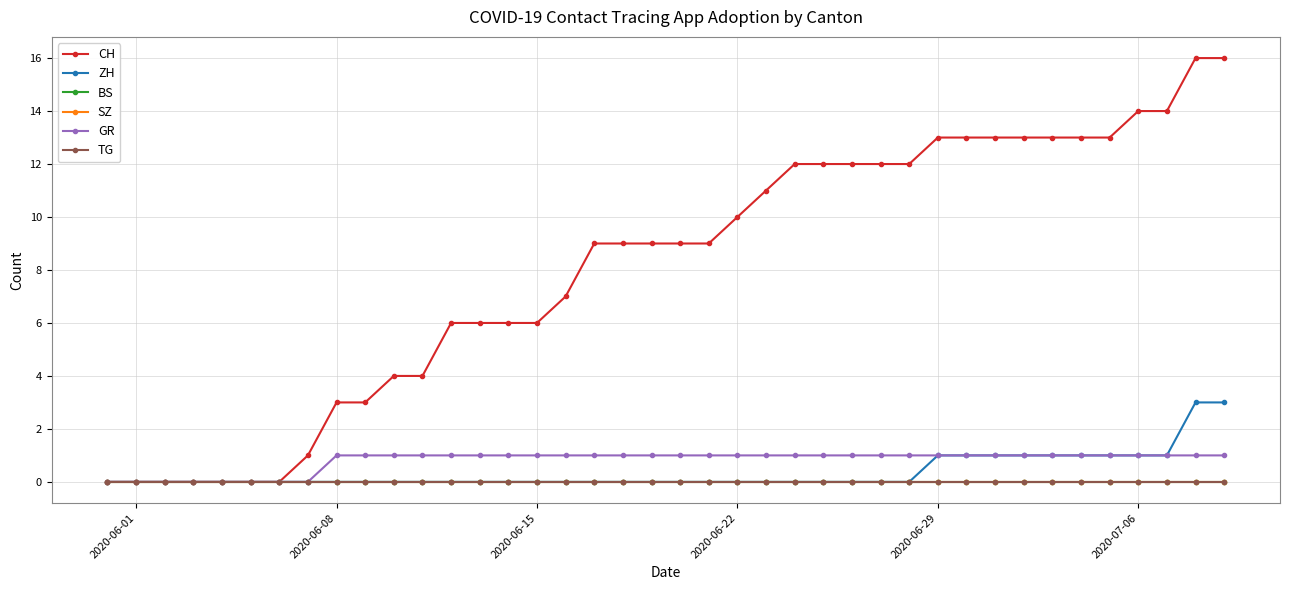

Is this an area chart (filled region under the line)?

No